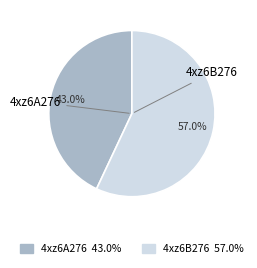

True or false: 4xz6A276 accounts for 43% of the total.

True